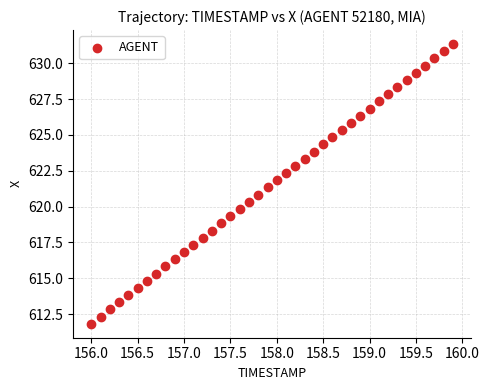

What is the range of X values (max minus min)?

3.9